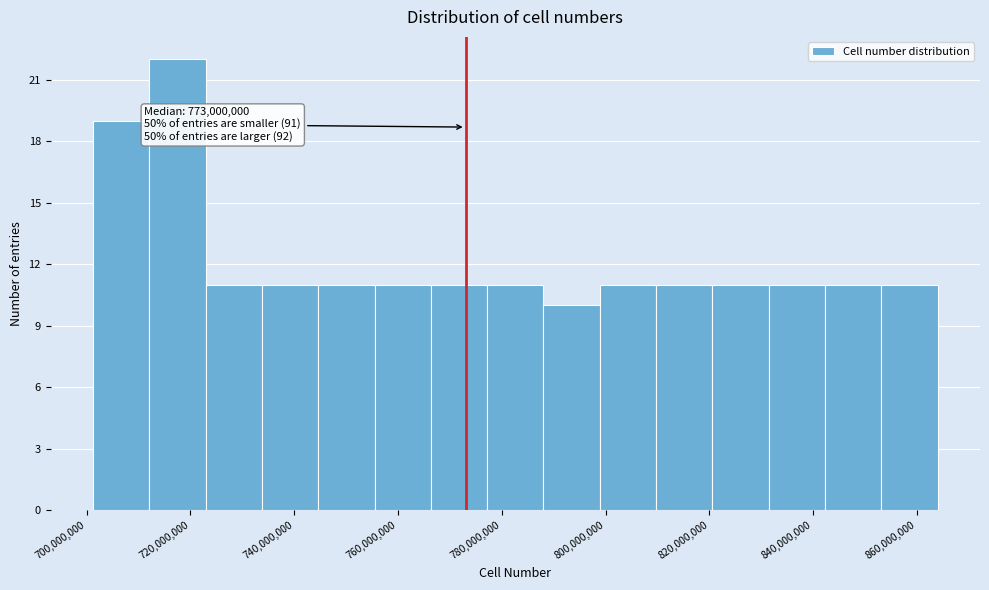

Which range on the x-axis has the tallest bar?

712000000 to 722000000